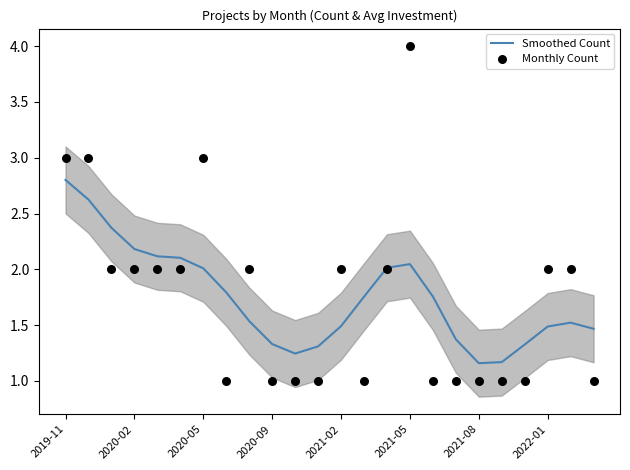

What is the total value across all series at 19?

2.2